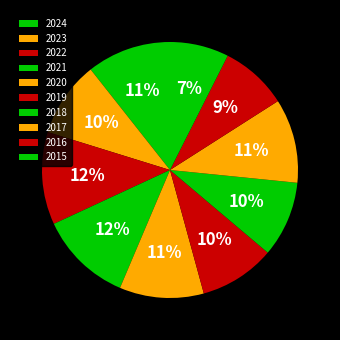

How many segments does this pie chart have?

10